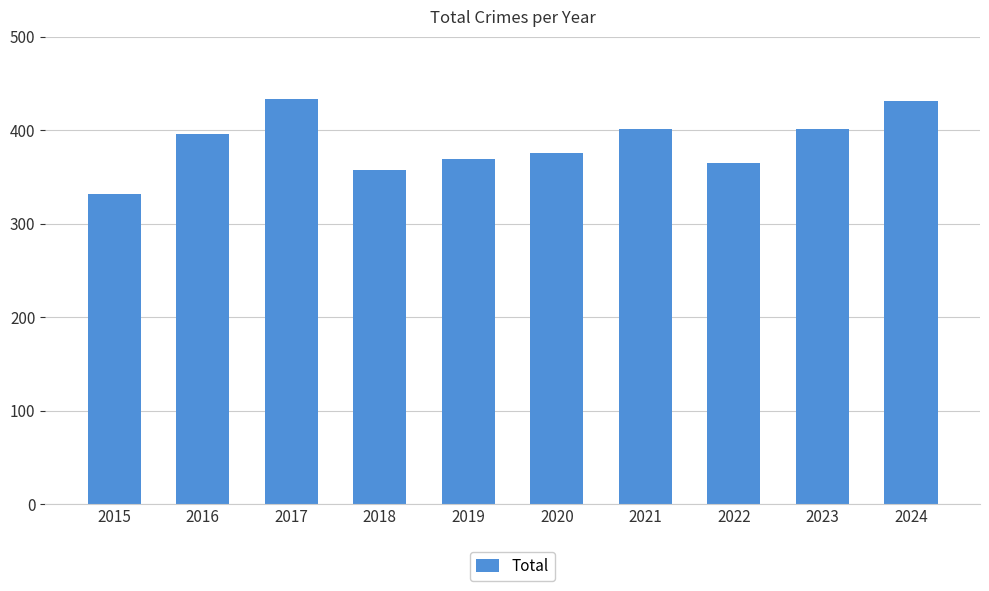

The value at 2019 is 130. True or false?

False